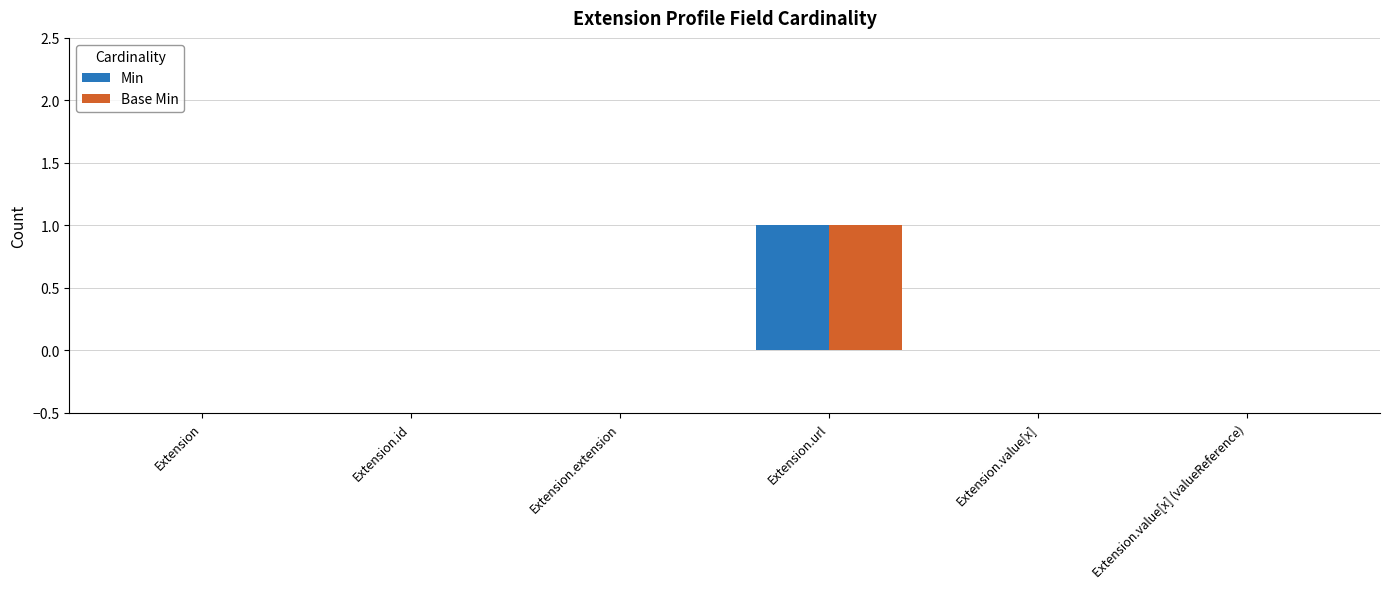

Is the value of Min at Extension.url greater than the value of Base Min at Extension.value[x] (valueReference)?

Yes